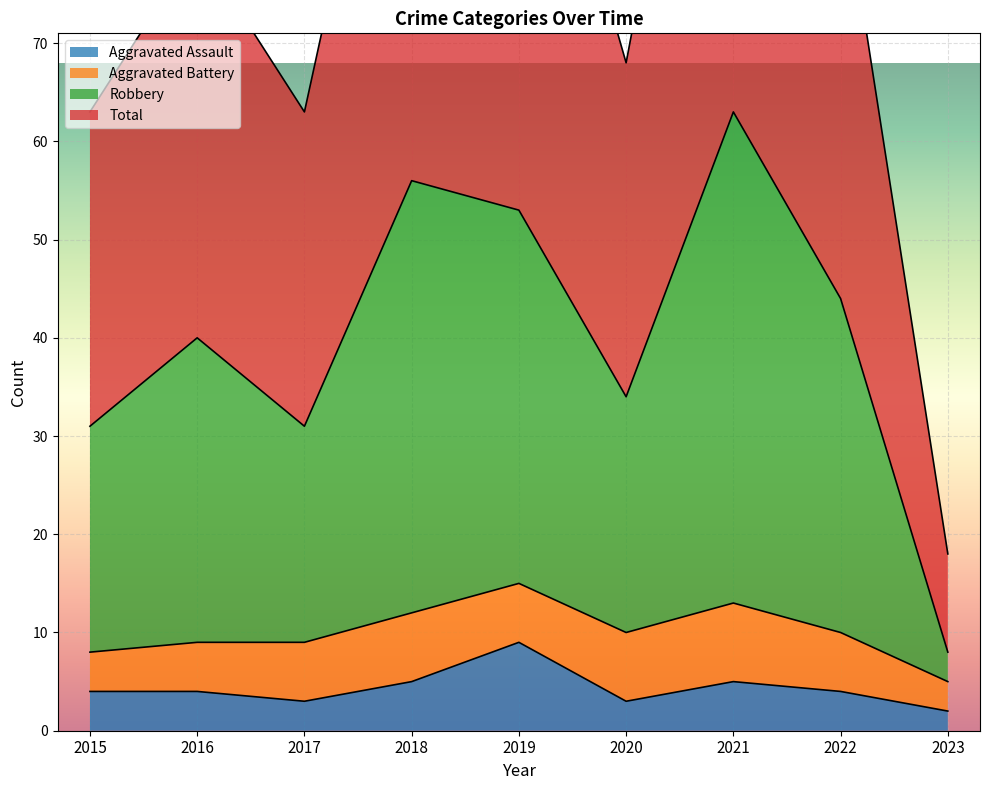

What value does the Aggravated Assault series have at 2016?

4